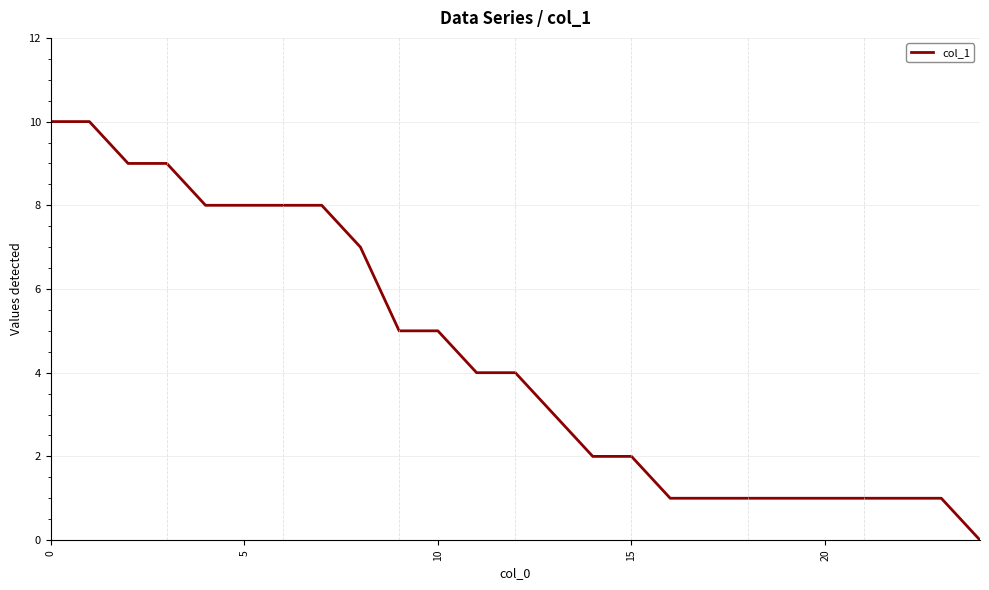

What is the difference between the maximum and minimum values?

10